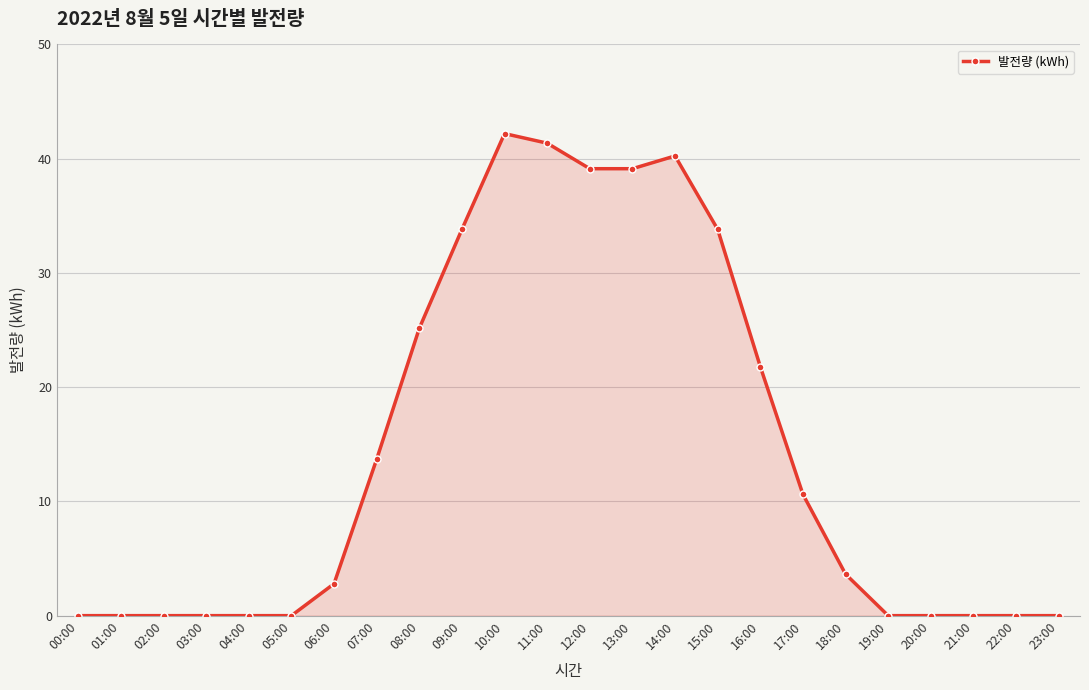

Between 07:00 and 10:00, which is larger?

10:00